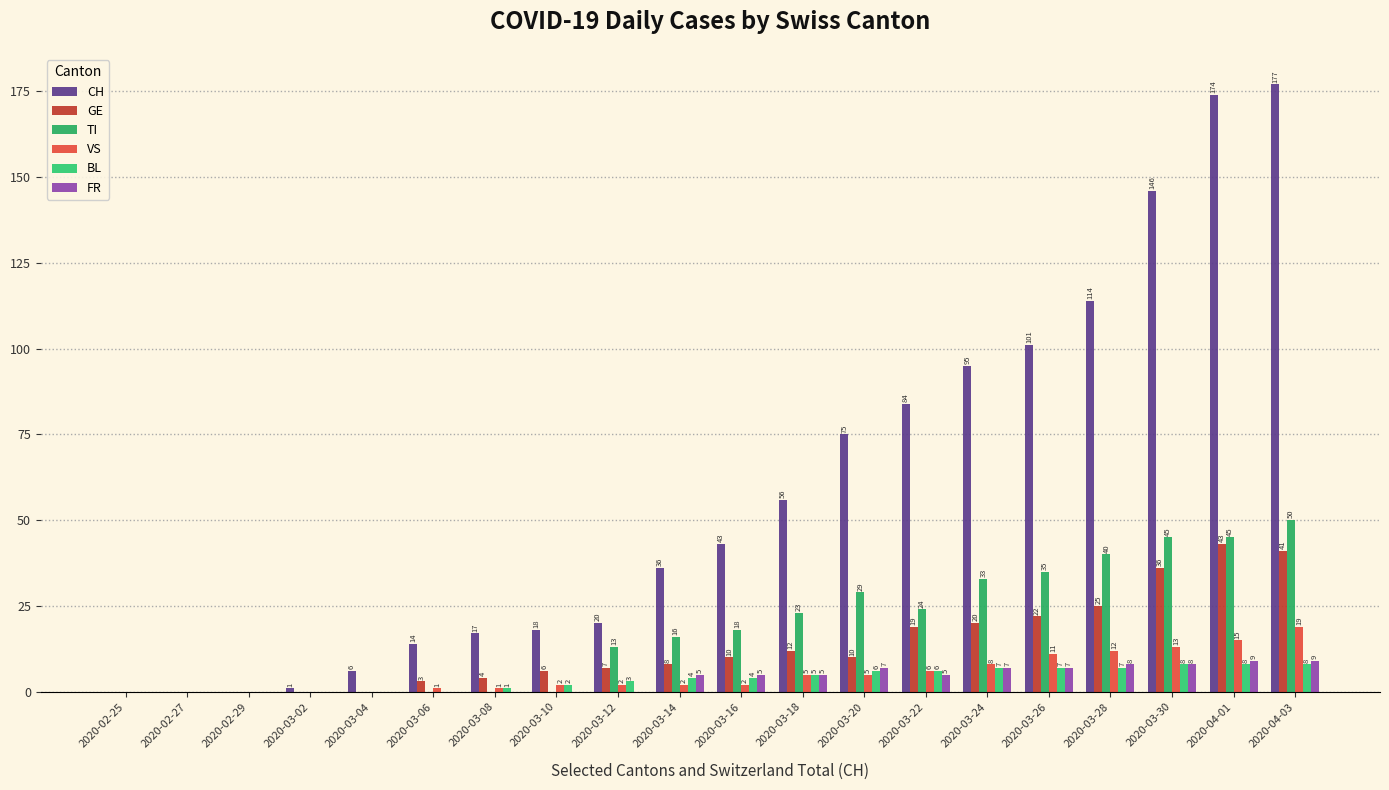

Which series changed the most between 2020-02-27 and 2020-03-26?

CH